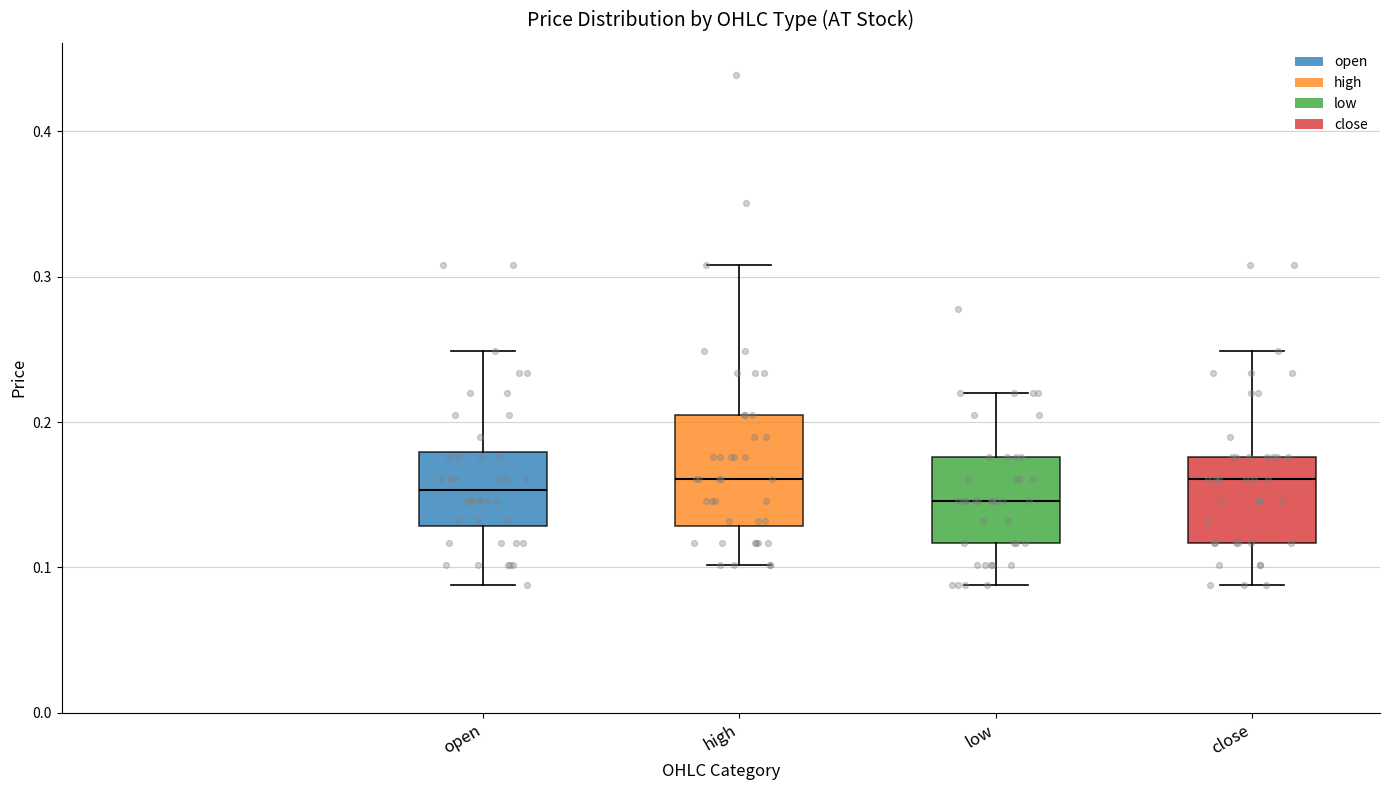

Where is the upper edge of the box for low on the y-axis? The values are not printed on the chart, so give them approximately, as read against the axis.

0.18